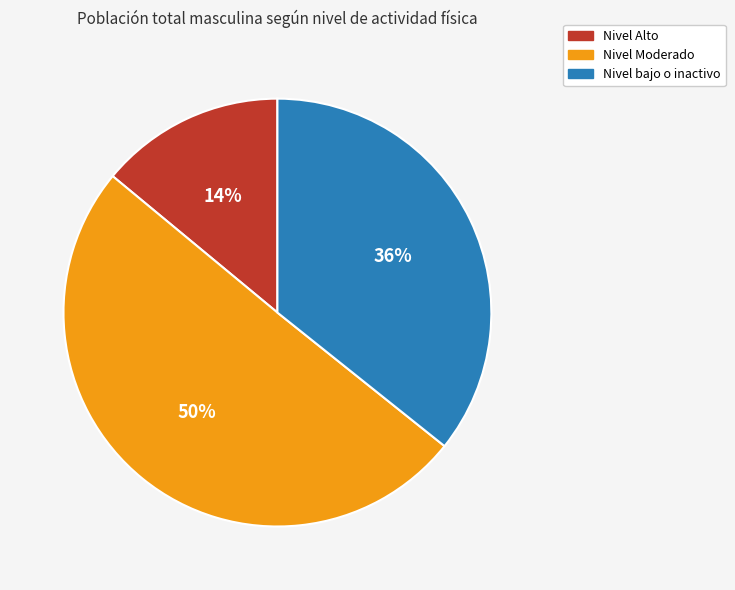

The Nivel Moderado slice represents 50% of the pie. True or false?

True